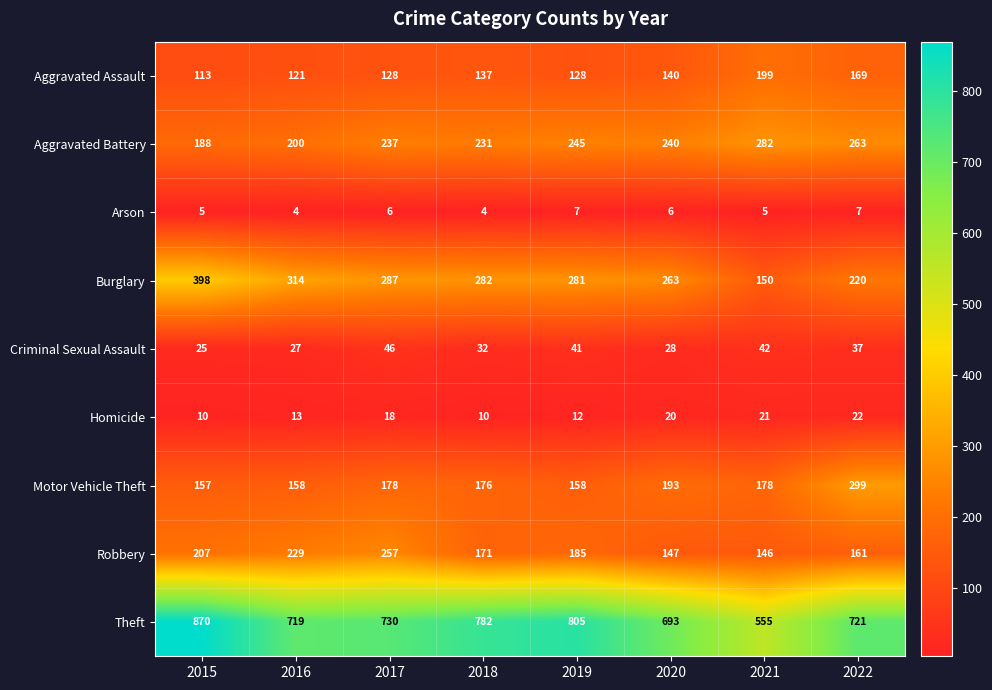

What is the average value of the Motor Vehicle Theft series?

187